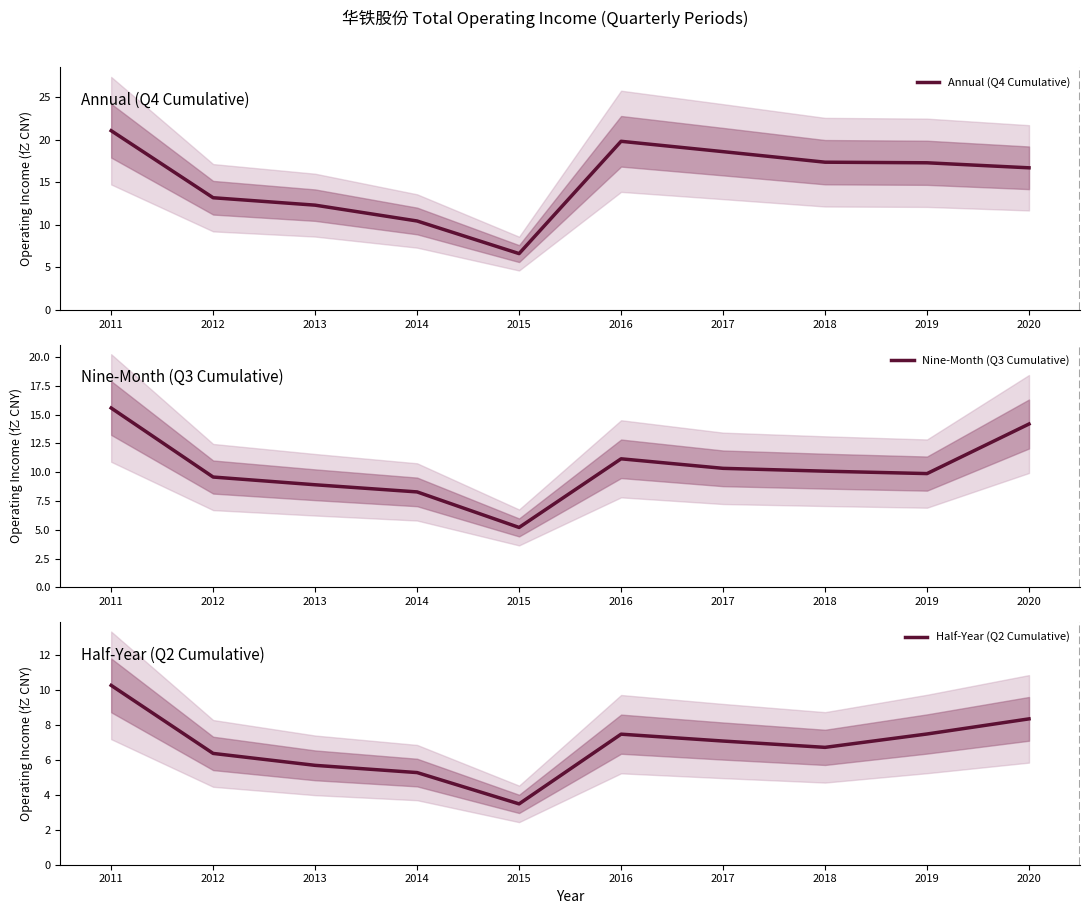

True or false: Half-Year (Q2 Cumulative) has a value of 3.5 at 2015.

True